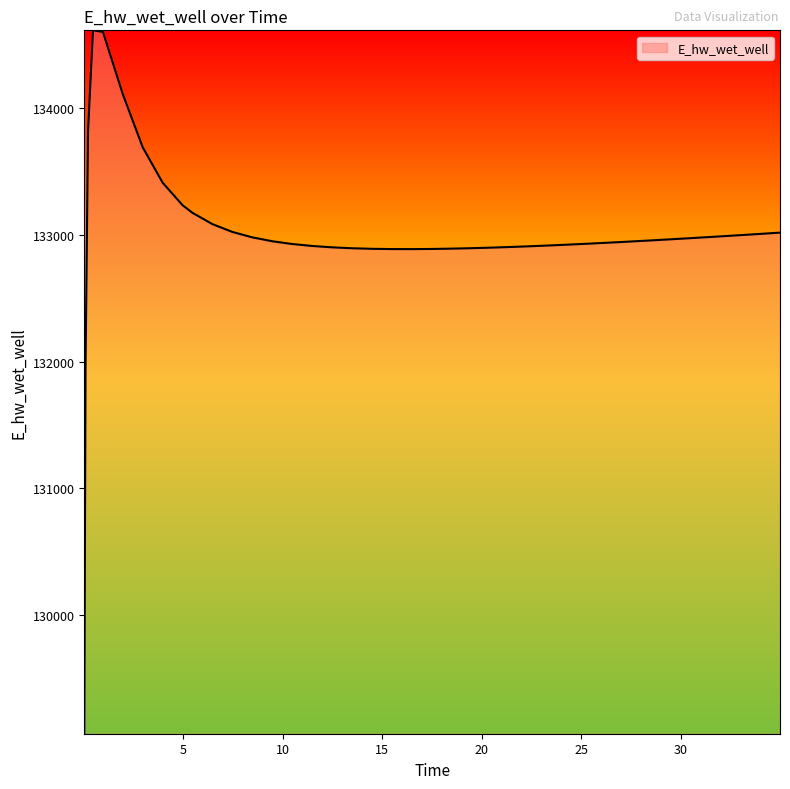

What is the minimum value shown in the chart?

129064.7